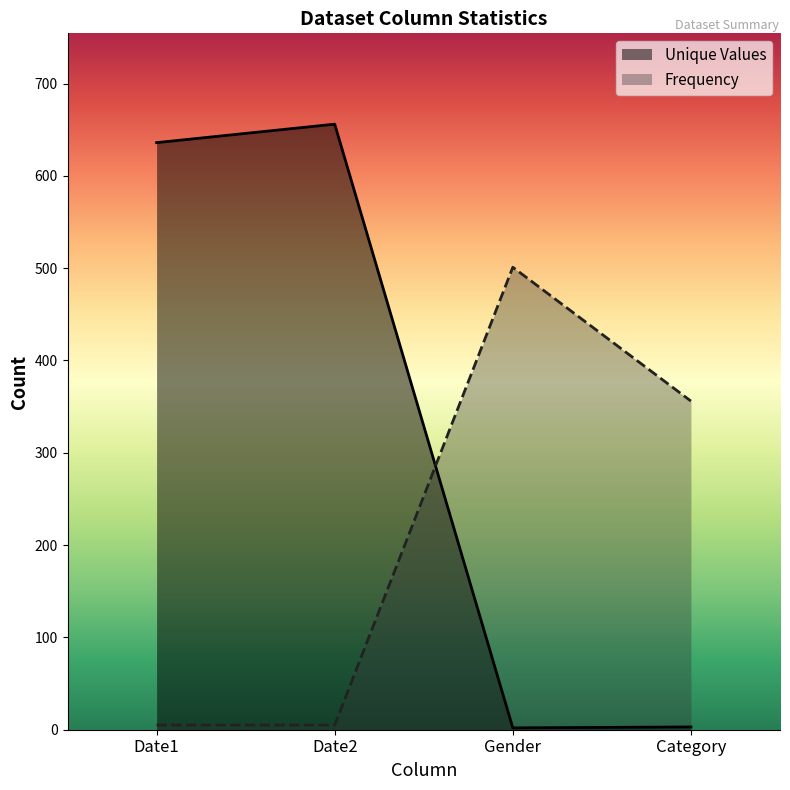

At Date1, list the series in order from smallest to largest.

Frequency, Unique Values